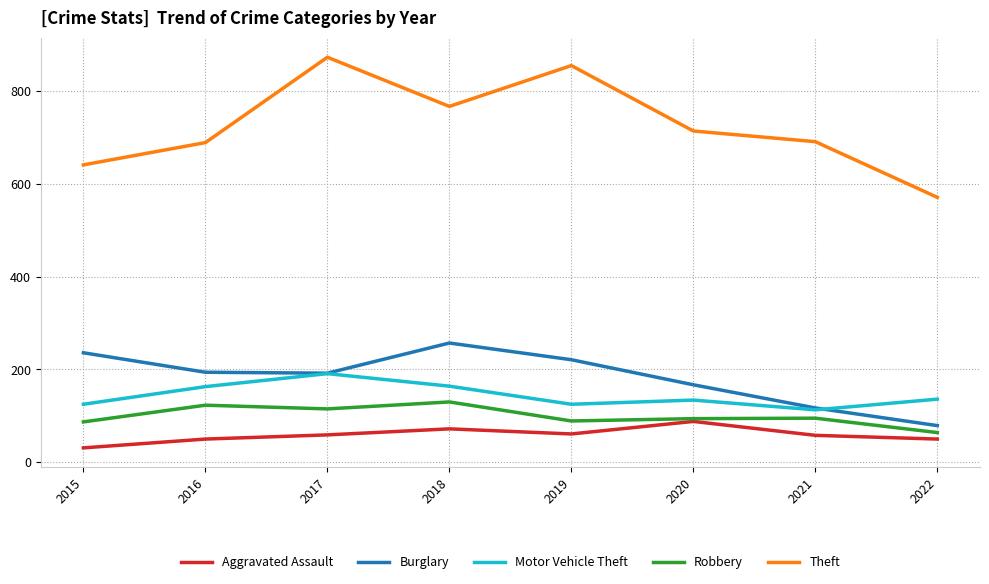

The Burglary series shows 257 at 2018. True or false?

True